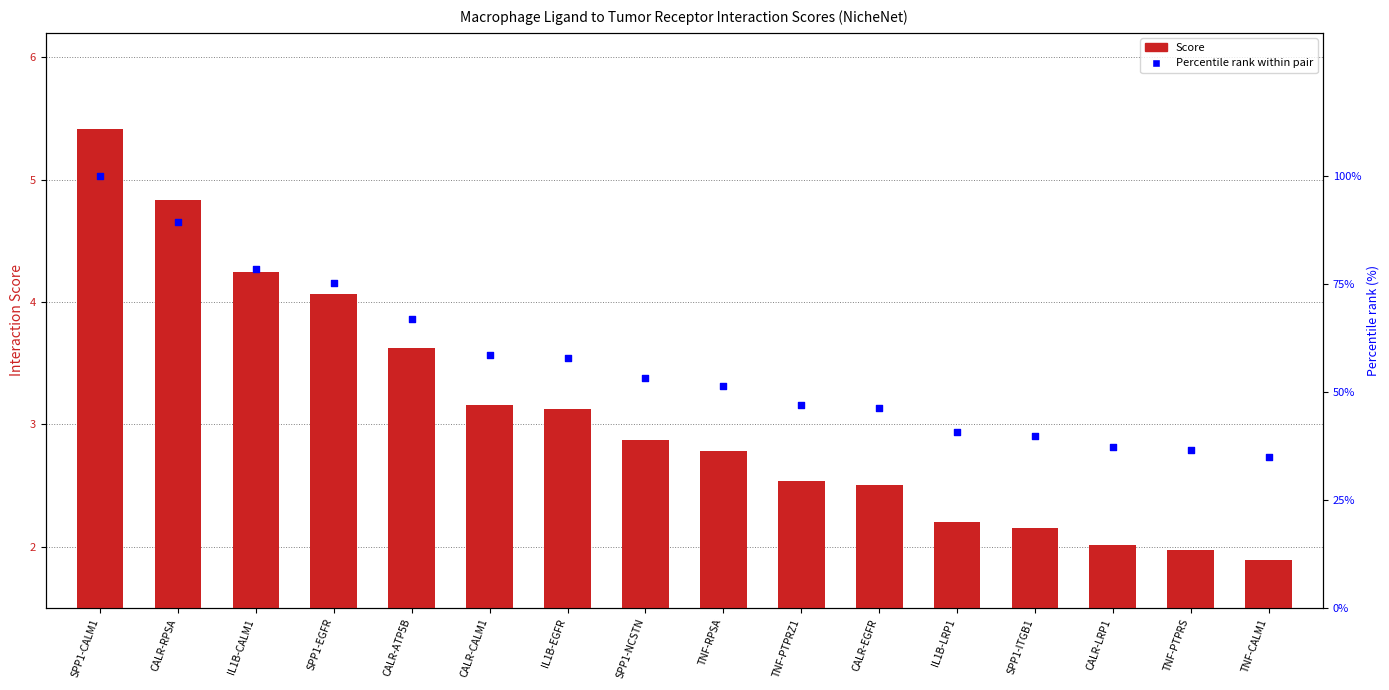

Which series has the widest spread of Y values?

Percentile rank